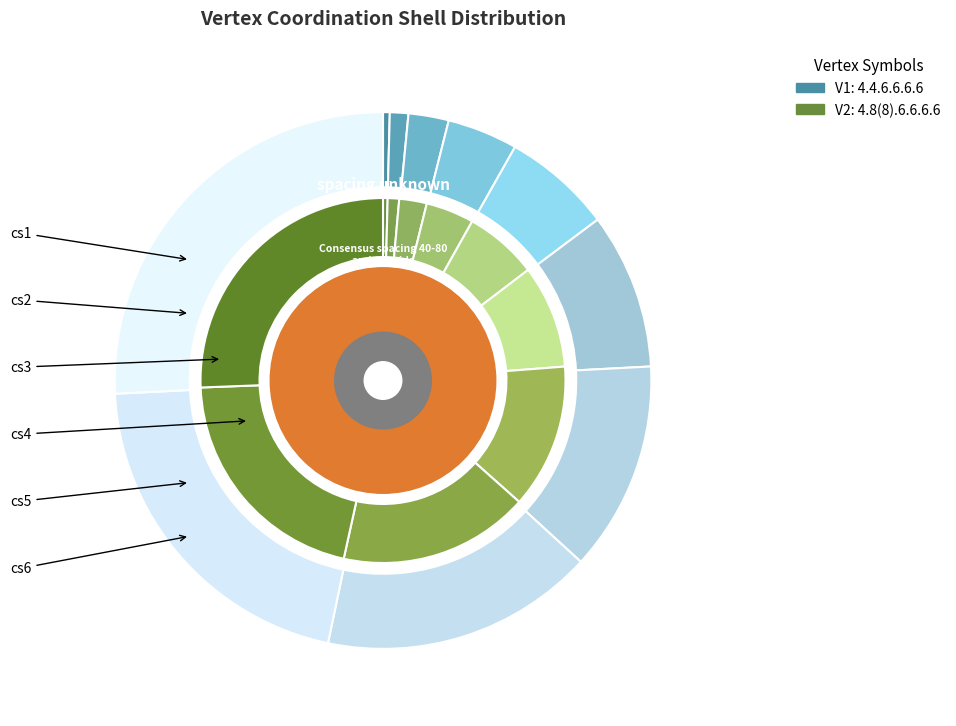

Count the number of slices in the pie.

10